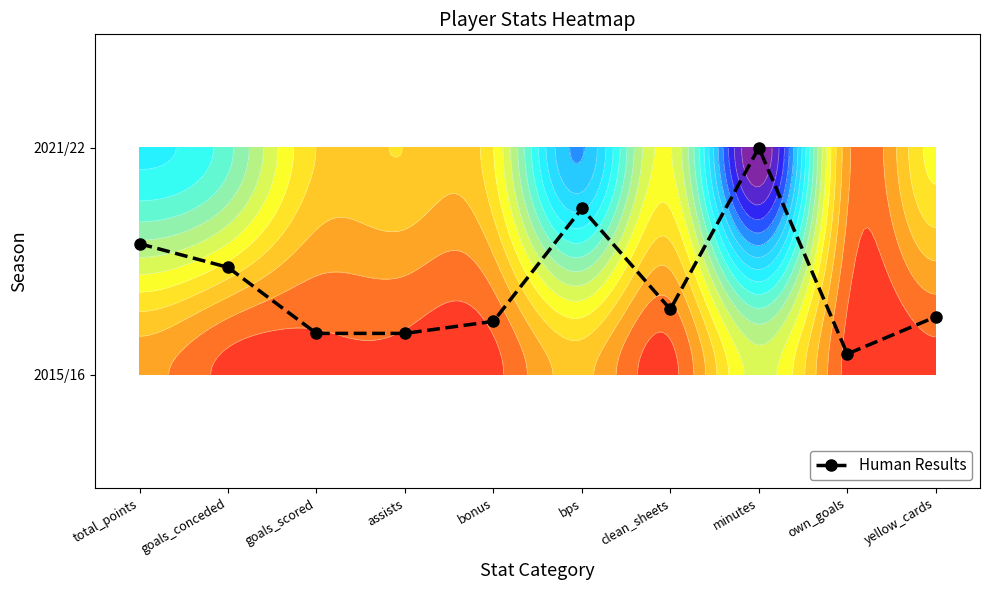

What is the change in value from total_points to minutes?

+0.4